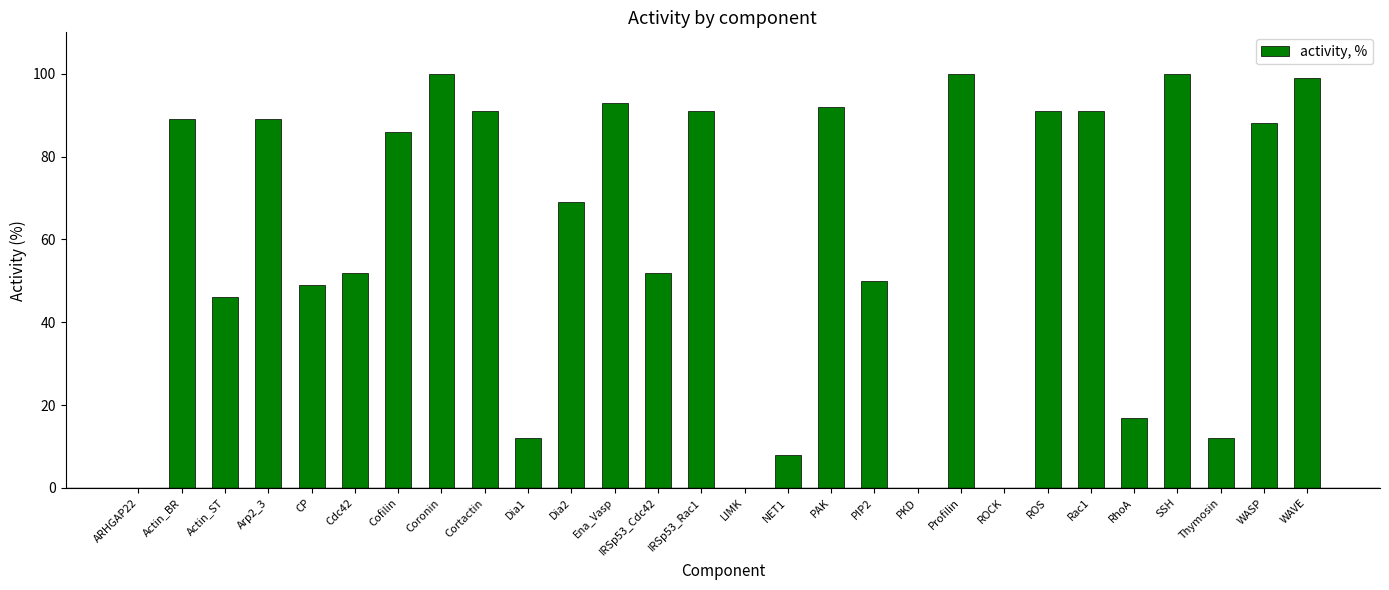

Reading left to right, transcribe all the data shown in this chart.

ARHGAP22=0	Actin_BR=89	Actin_ST=46	Arp2_3=89	CP=49	Cdc42=52	Cofilin=86	Coronin=100	Cortactin=91	Dia1=12	Dia2=69	Ena_Vasp=93	IRSp53_Cdc42=52	IRSp53_Rac1=91	LIMK=0	NET1=8	PAK=92	PIP2=50	PKD=0	Profilin=100	ROCK=0	ROS=91	Rac1=91	RhoA=17	SSH=100	Thymosin=12	WASP=88	WAVE=99